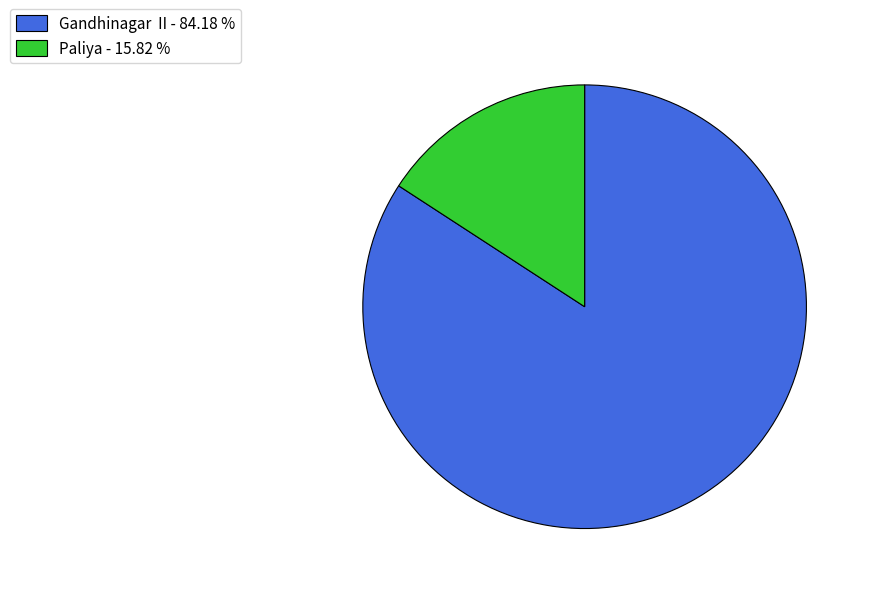

Which has a higher value, Paliya - 15.82 % or Gandhinagar II - 84.18 %?

Gandhinagar II - 84.18 %